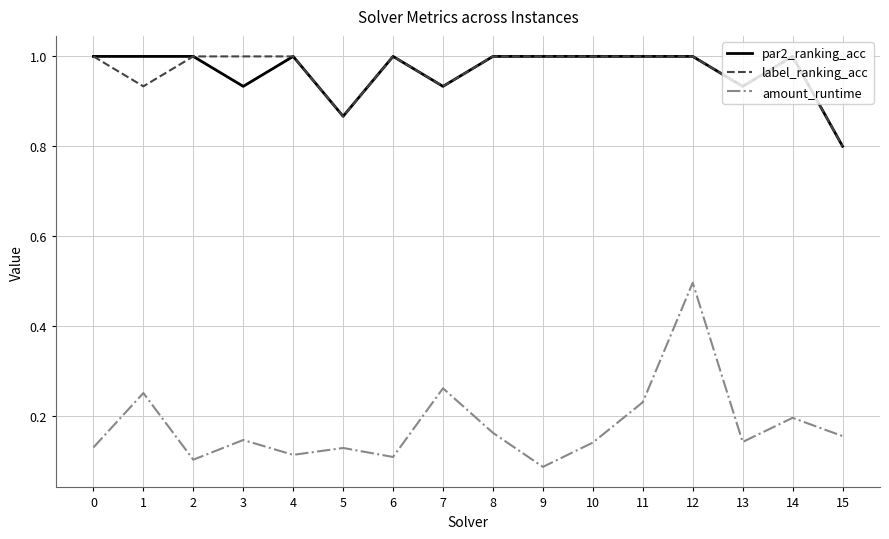

What is the minimum value for label_ranking_acc?

0.8